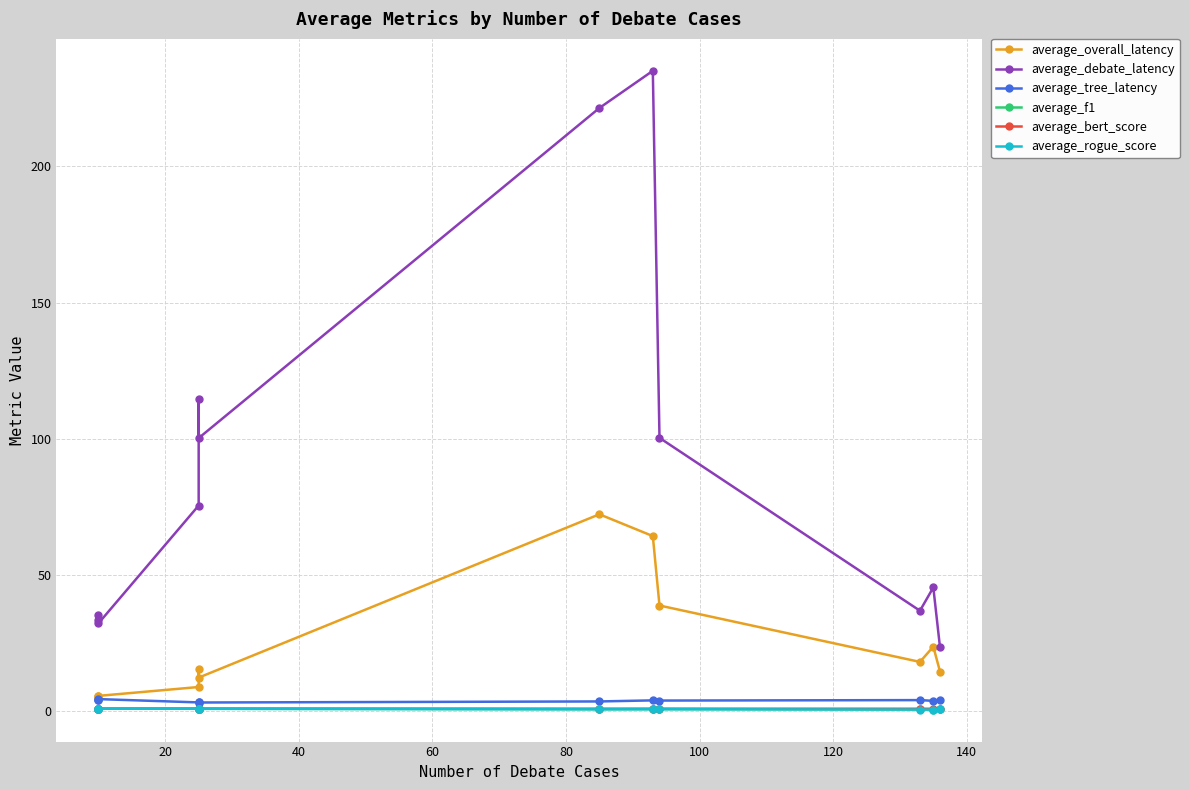

True or false: average_rogue_score and average_debate_latency cross at least once.

False